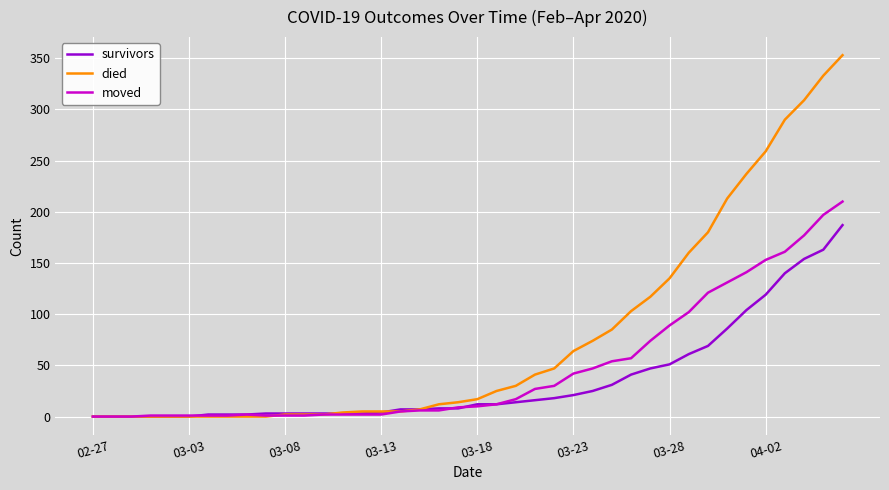

Which series has the widest spread of values?

died